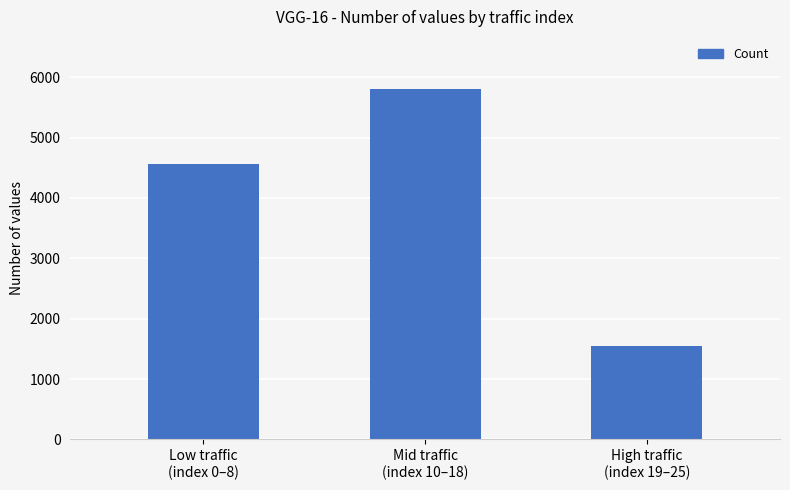

What is the change in value from Low traffic
(index 0–8) to Mid traffic
(index 10–18)?

+1233